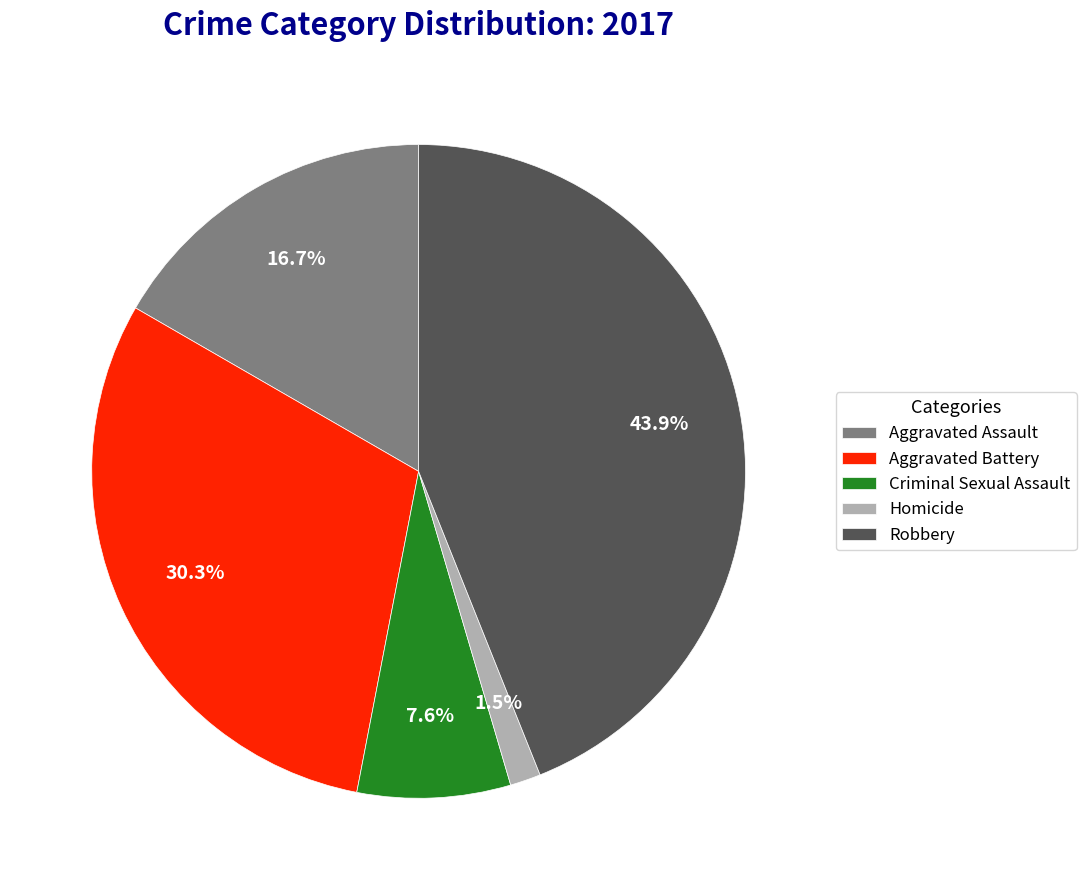

How many segments does this pie chart have?

5